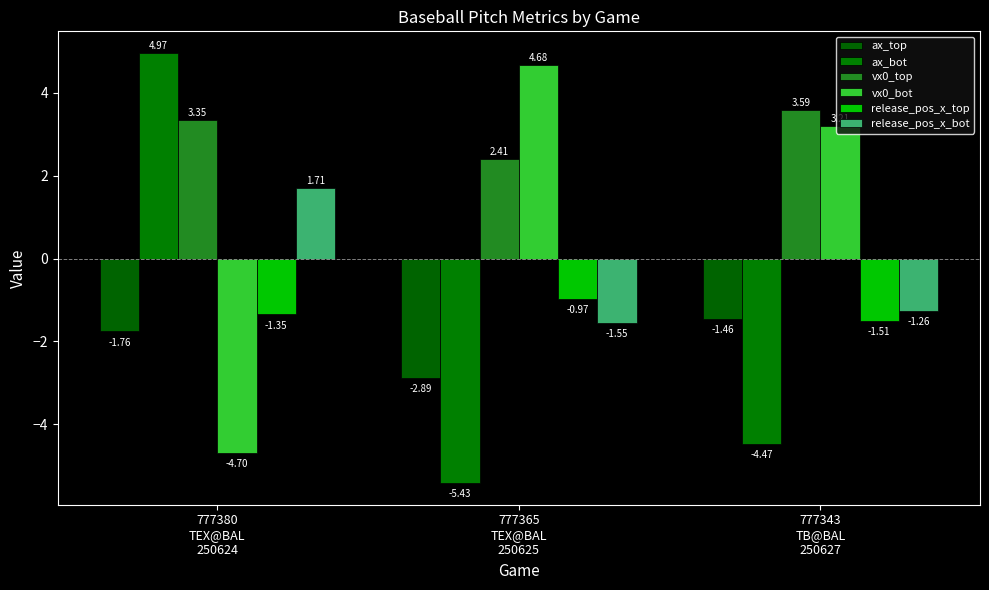

Reading right to left, extract all data points from this chart.

ax_top: -1.5	-2.9	-1.8
ax_bot: -4.5	-5.4	5.0
vx0_top: 3.6	2.4	3.3
vx0_bot: 3.2	4.7	-4.7
release_pos_x_top: -1.5	-1.0	-1.3
release_pos_x_bot: -1.3	-1.6	1.7